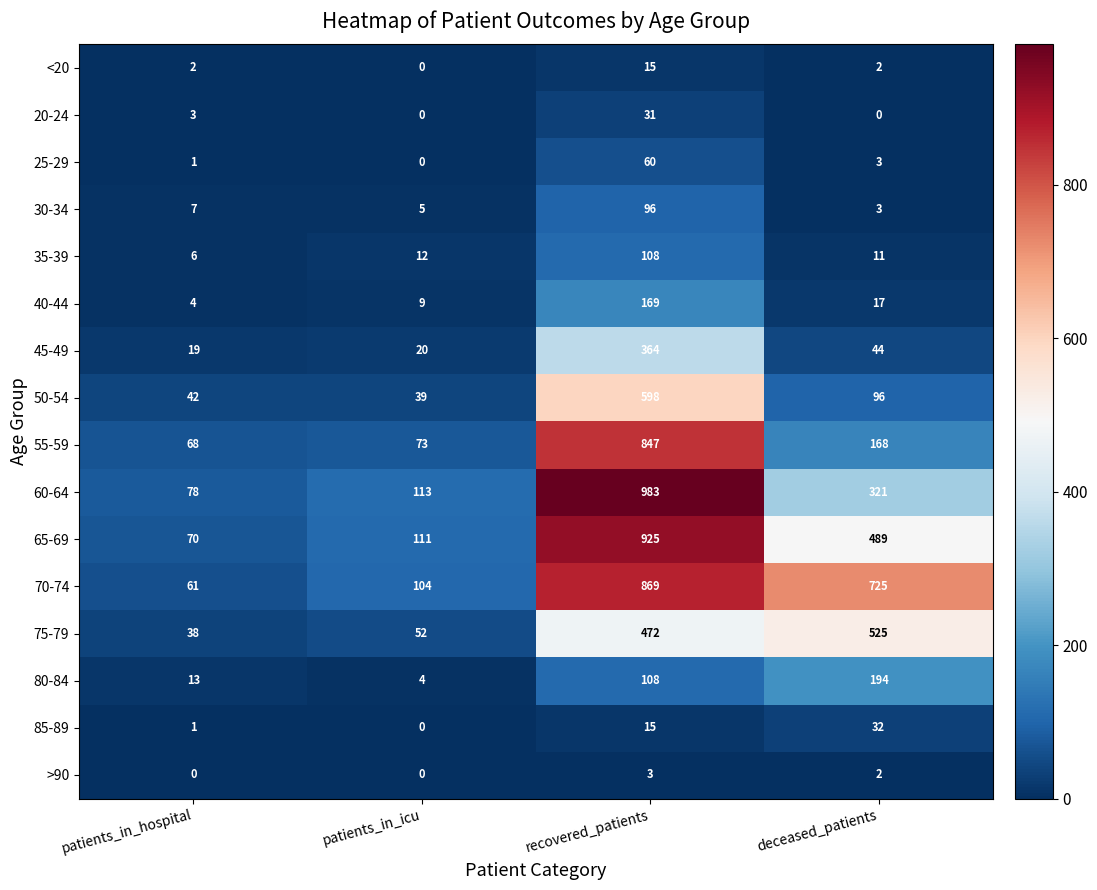

True or false: 40-44 has a value of 4 at patients_in_hospital.

True